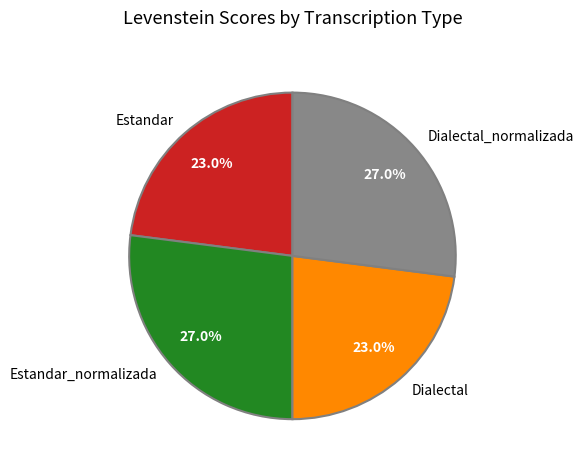

Is there any slice that represents more than half of the pie?

No